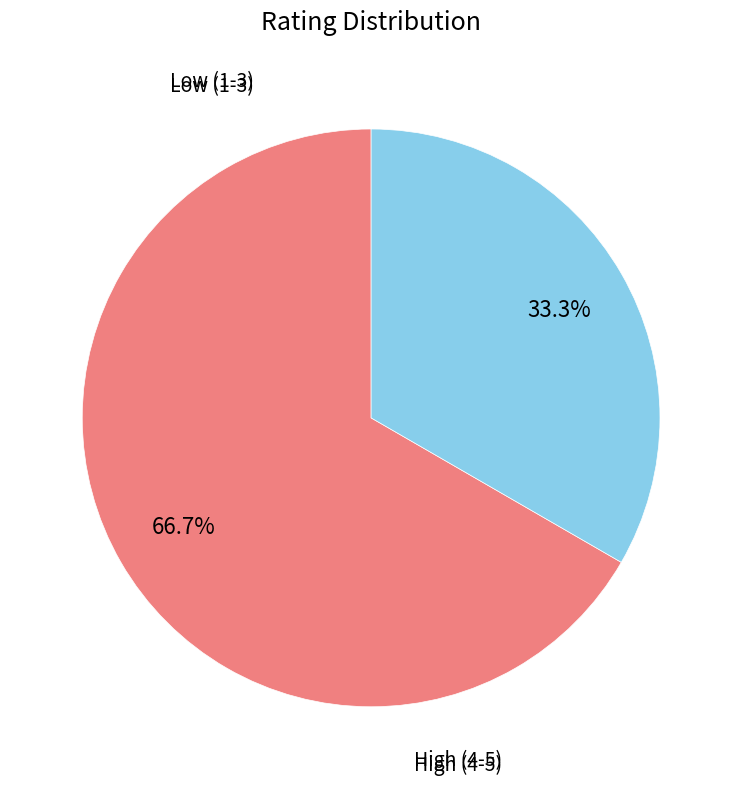

How many segments does this pie chart have?

2